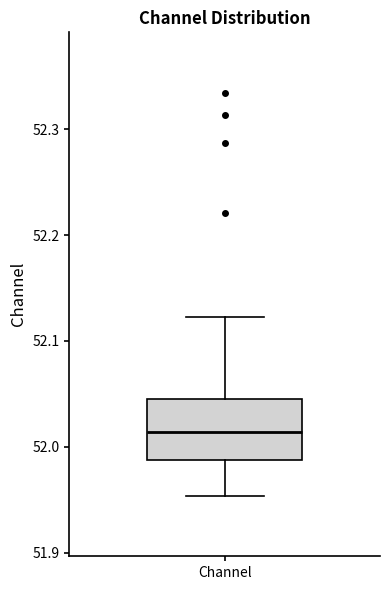

Read this box plot against the y-axis: the position of the median line, the range covered by the box, and the ends of both whiskers. The values are not printed on the chart, so give them approximately, as read against the axis.

median 52.01, box 51.99 to 52.05, whiskers 51.95 to 52.12